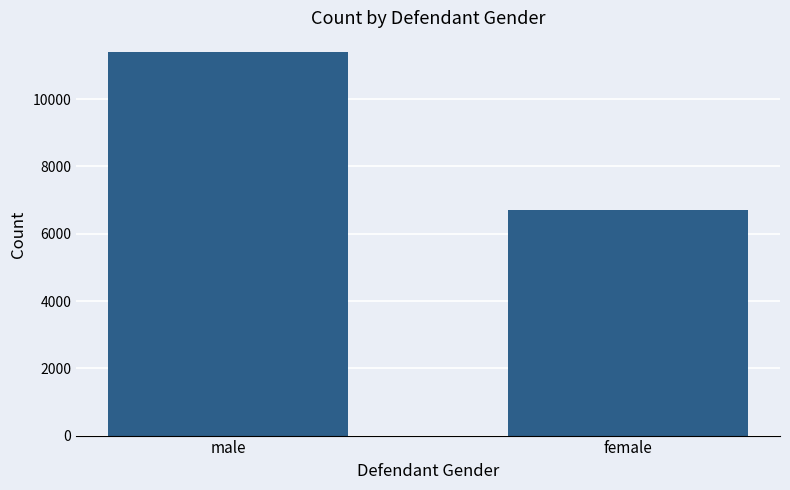

What is the difference between the maximum and minimum values?

4709